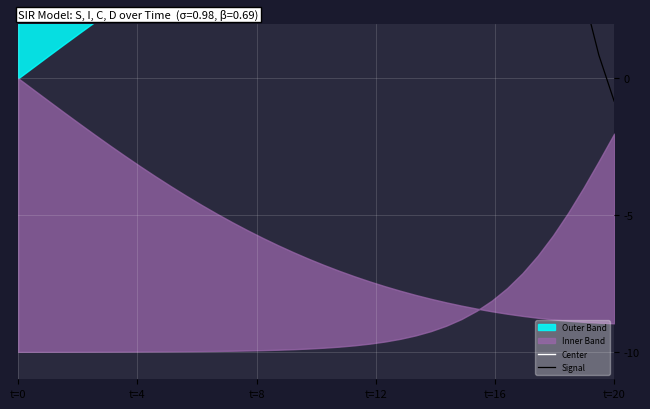

Does the chart display data point markers on the line(s)?

No